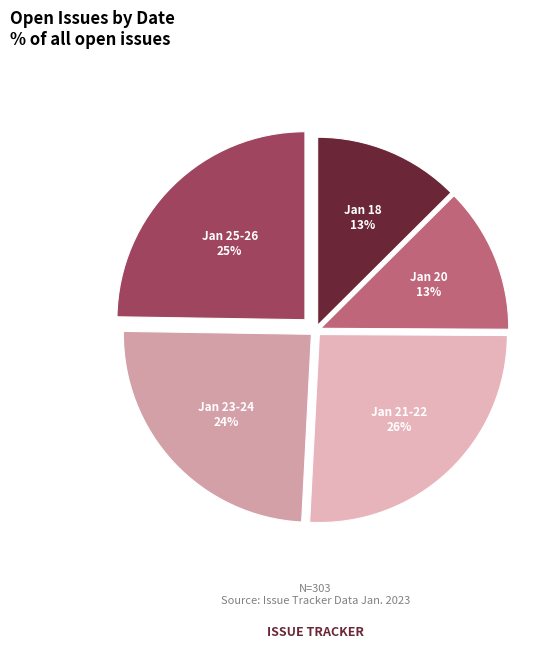

How many slices are in this pie chart?

5